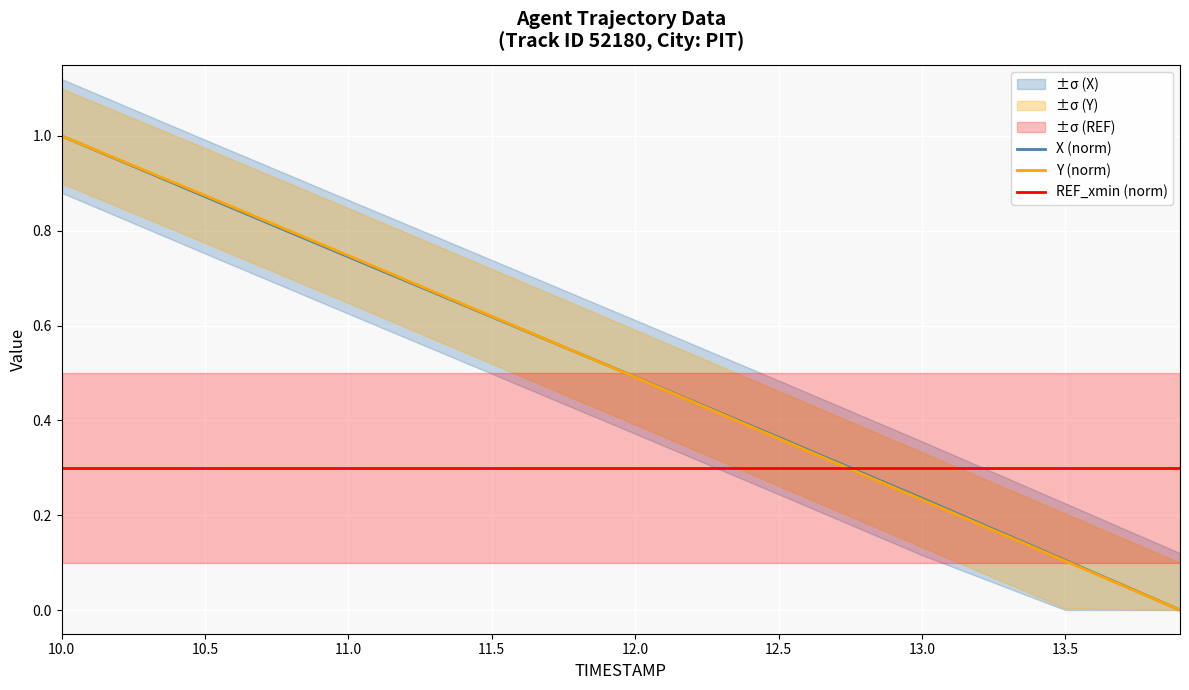

The REF_xmin (norm) series shows 0.4 at 12.0. True or false?

False